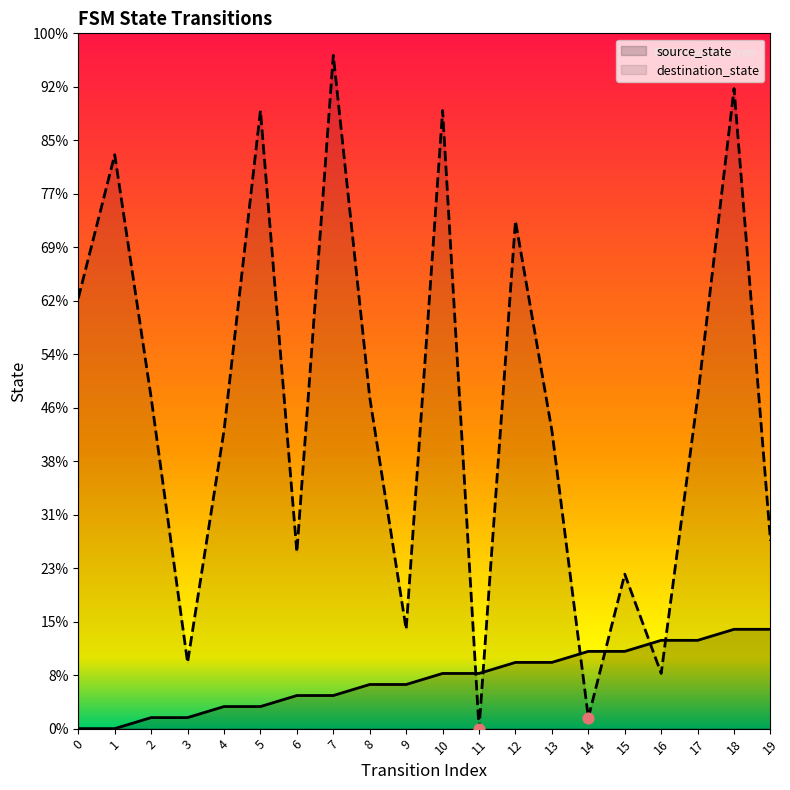

Which series contains the lowest Y value?

source_state